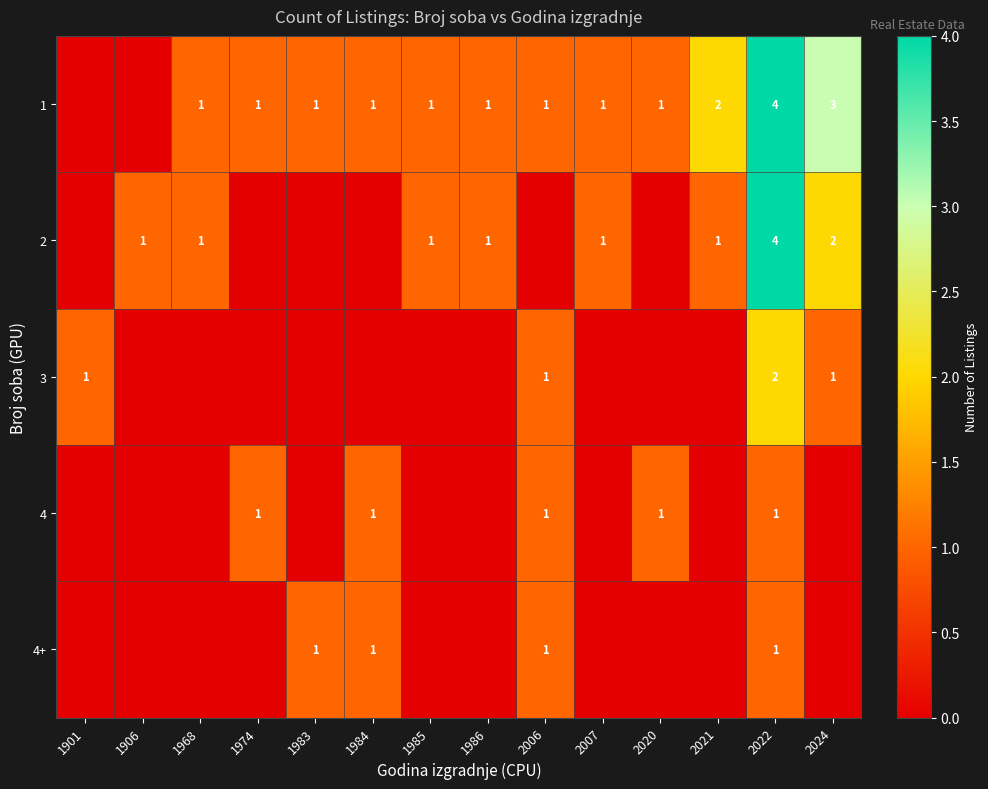

What is the total value across all series at 2022?

12